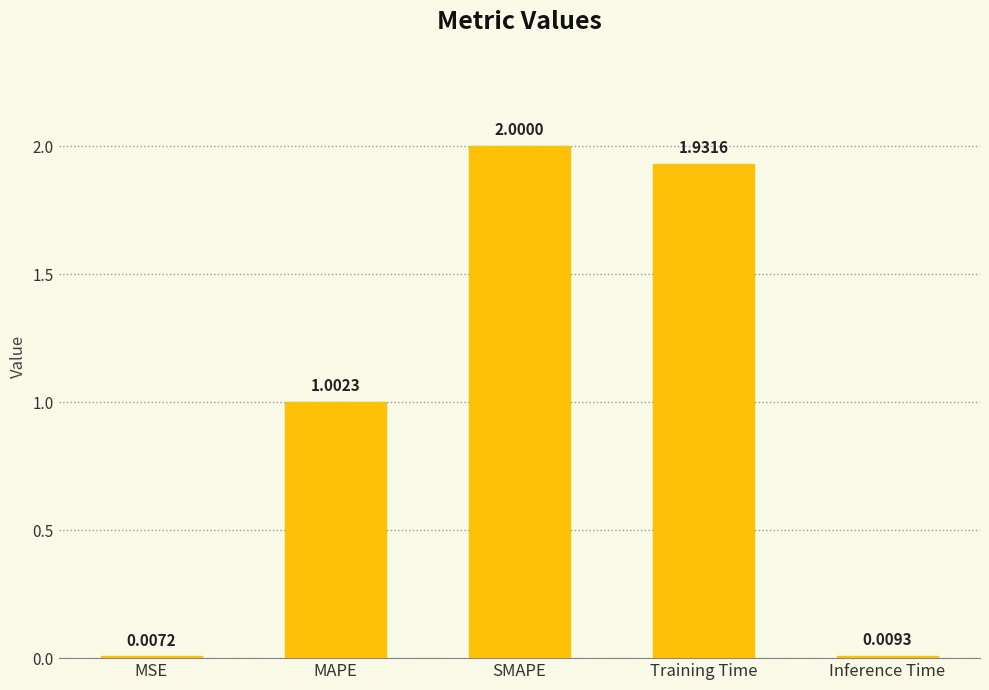

What is the average value?

1.0